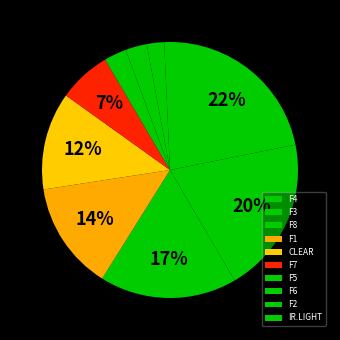

Does F8 represent more than half of the total?

No